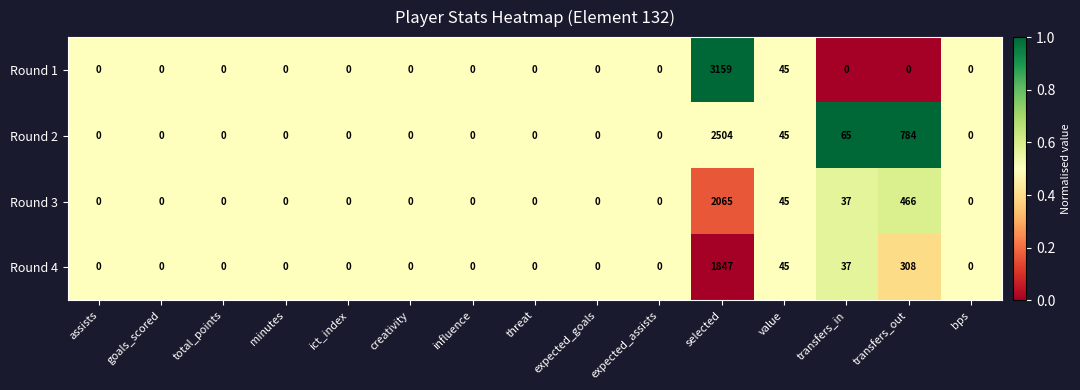

Which series has the largest total across all categories?

Round 2